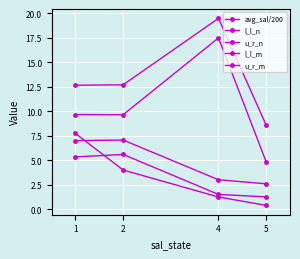

True or false: u_r_m has a value of 7.1 at 2.

True